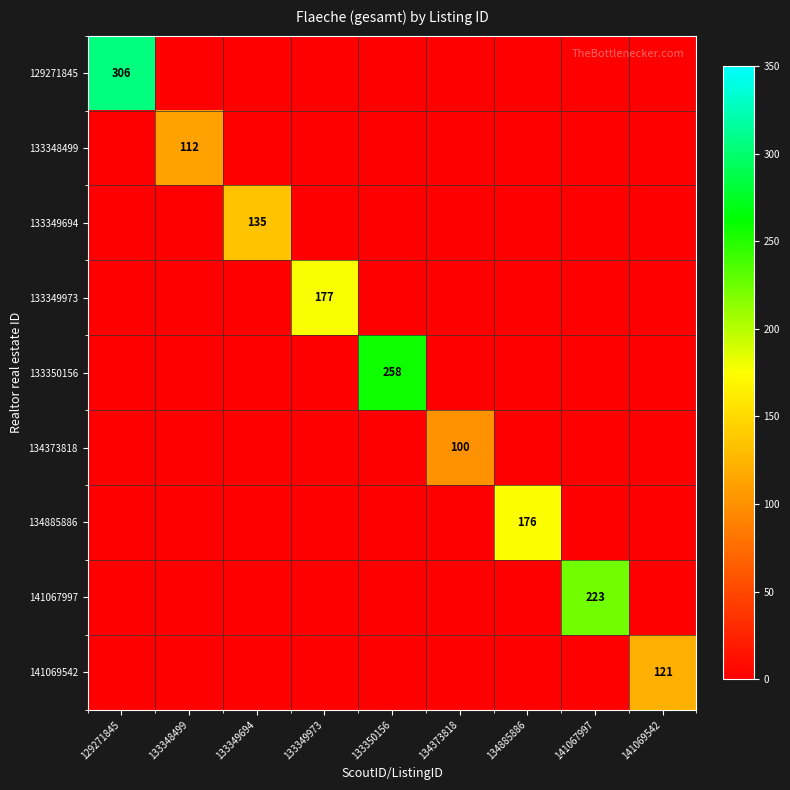

True or false: 133348499 has a value of 112 at 133348499.

True